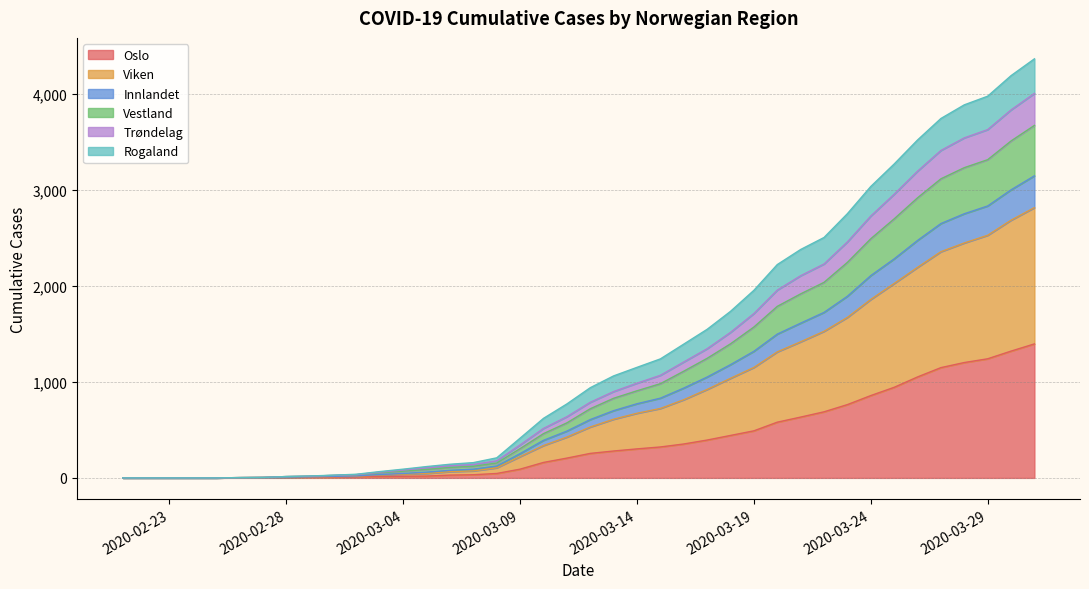

What are all the series names shown in the legend?

Oslo, Viken, Innlandet, Vestland, Trøndelag, Rogaland